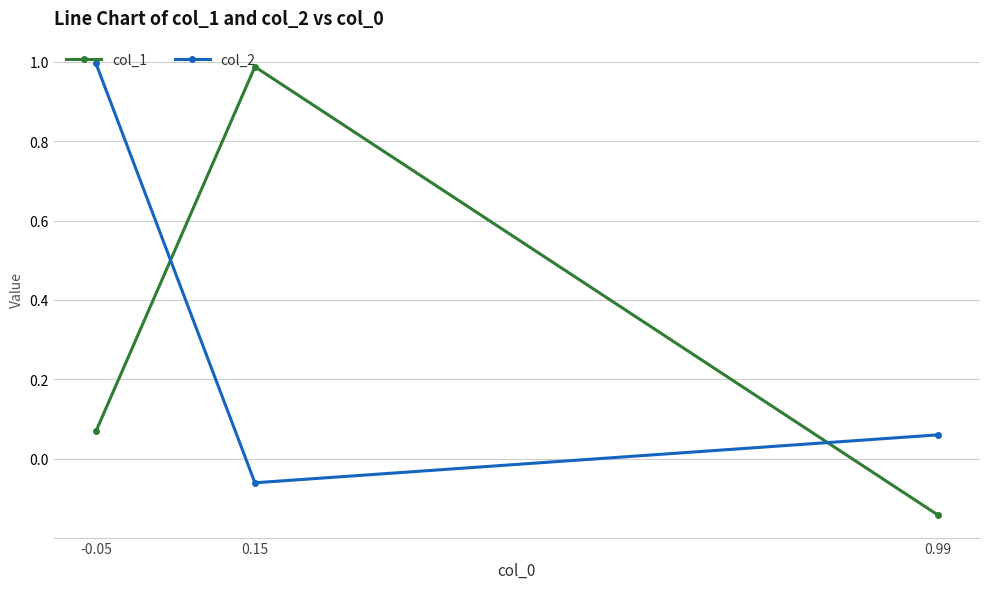

What is the label of the 2nd point from the right?

0.15